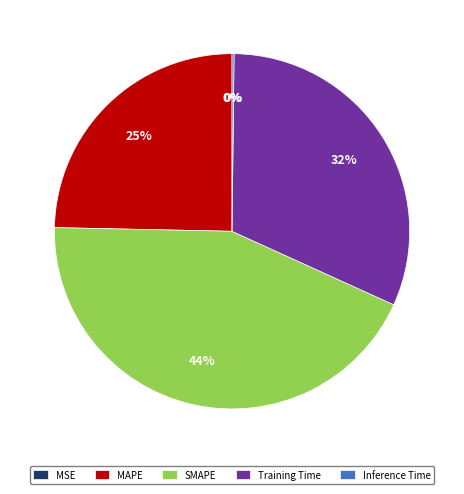

Which slice is the largest?

SMAPE